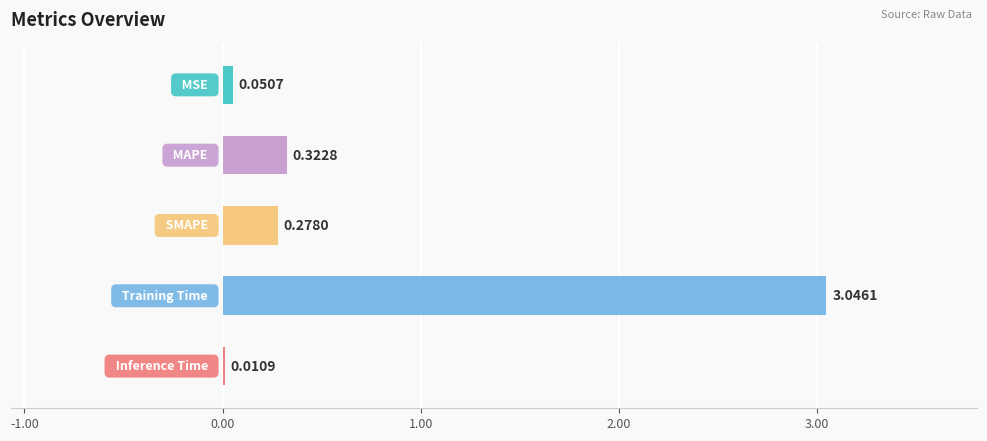

What is the sum of all values?

3.7